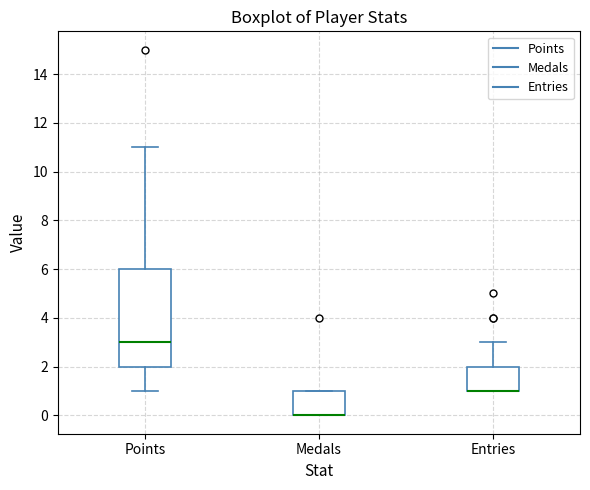

Which box is the tallest, from its lower edge to its upper edge?

Points